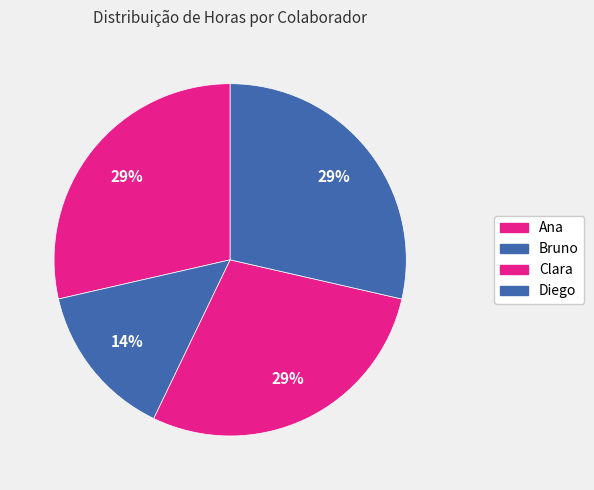

To the nearest percent, what is the difference between the largest and smallest slice percentages?

14%